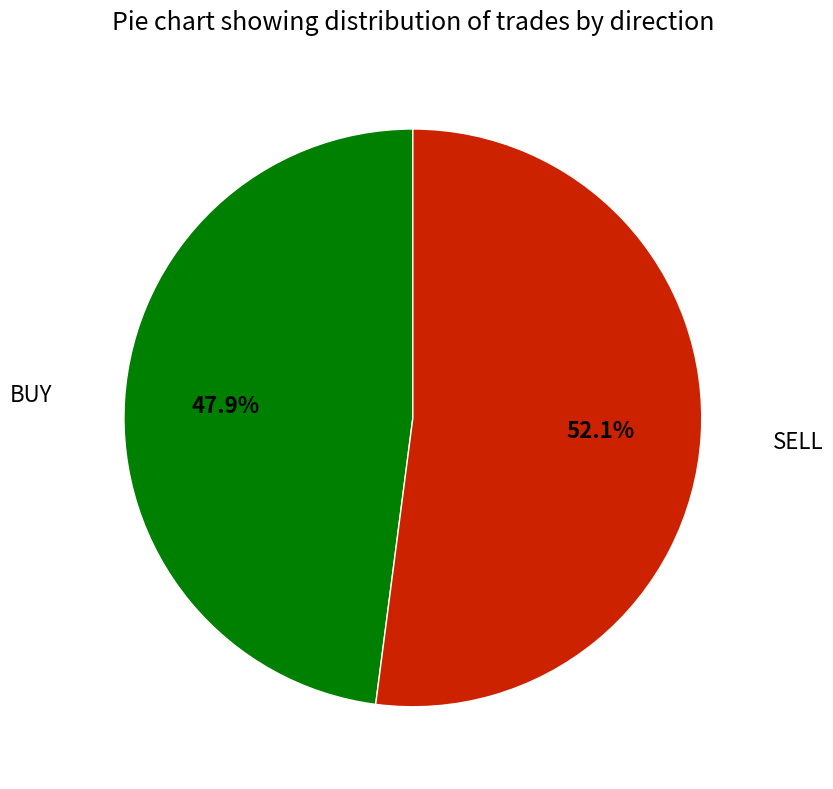

To the nearest percent, what is the difference between the largest and smallest slice percentages?

4%